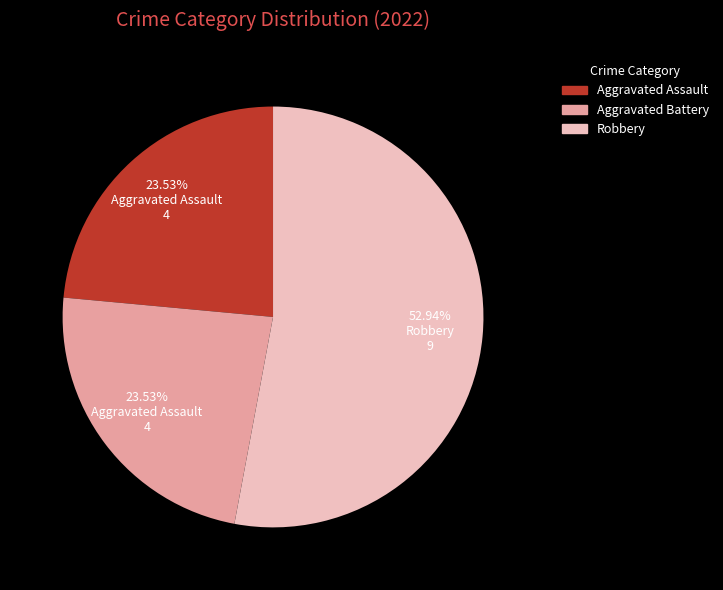

Is there a majority slice in this chart?

Yes